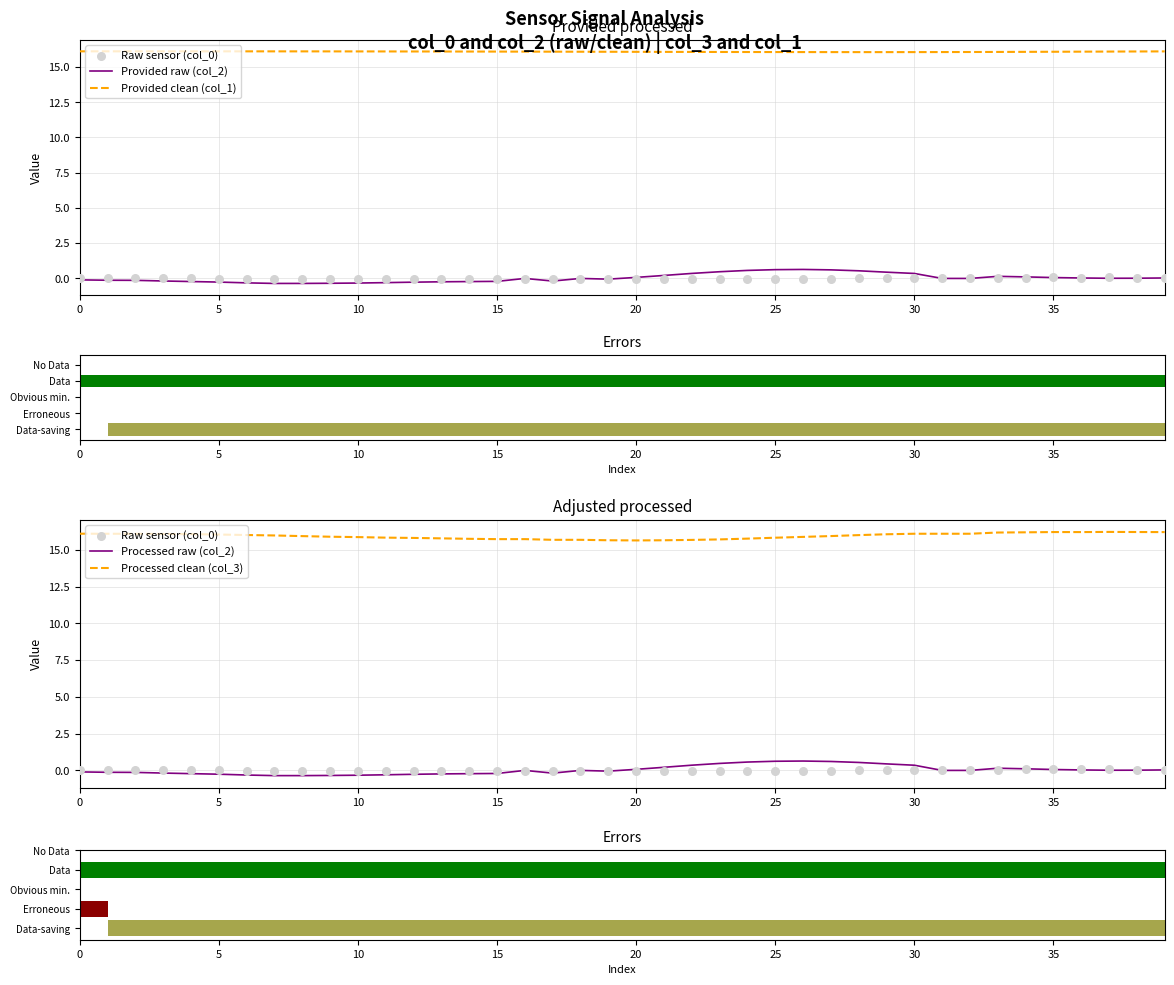

Which series has the largest Y range (max minus min)?

Provided raw (col_2)